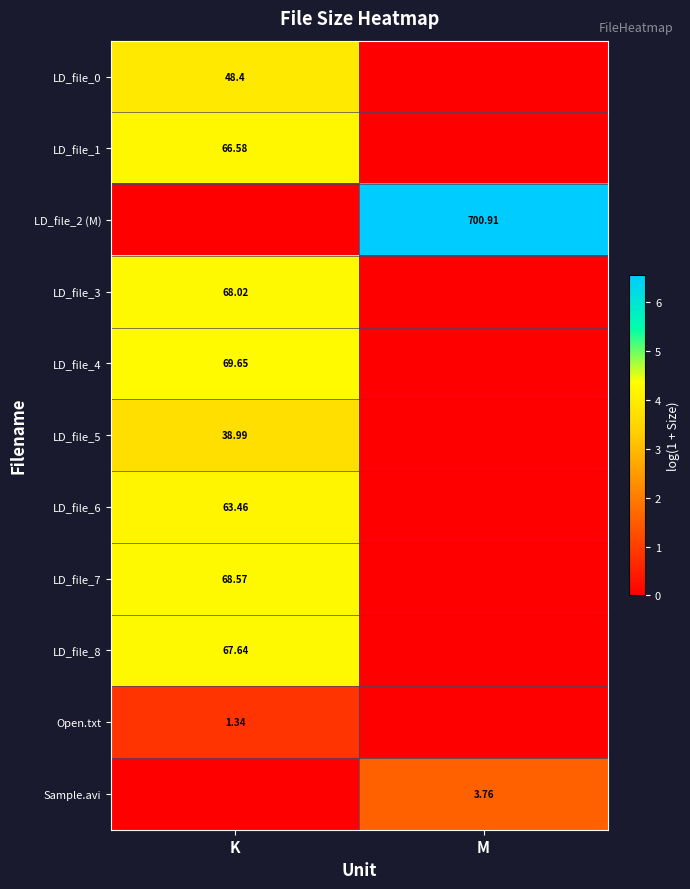

How many data points does each series have?

2